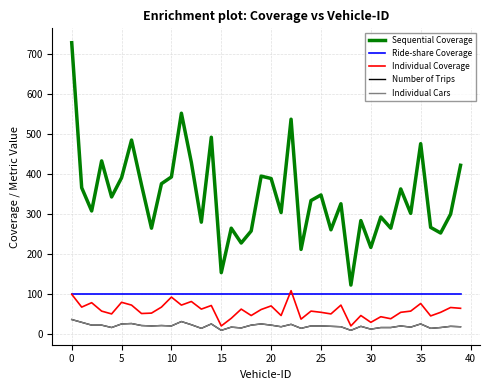

How many interior local valleys does the Sequential Coverage series have?

14